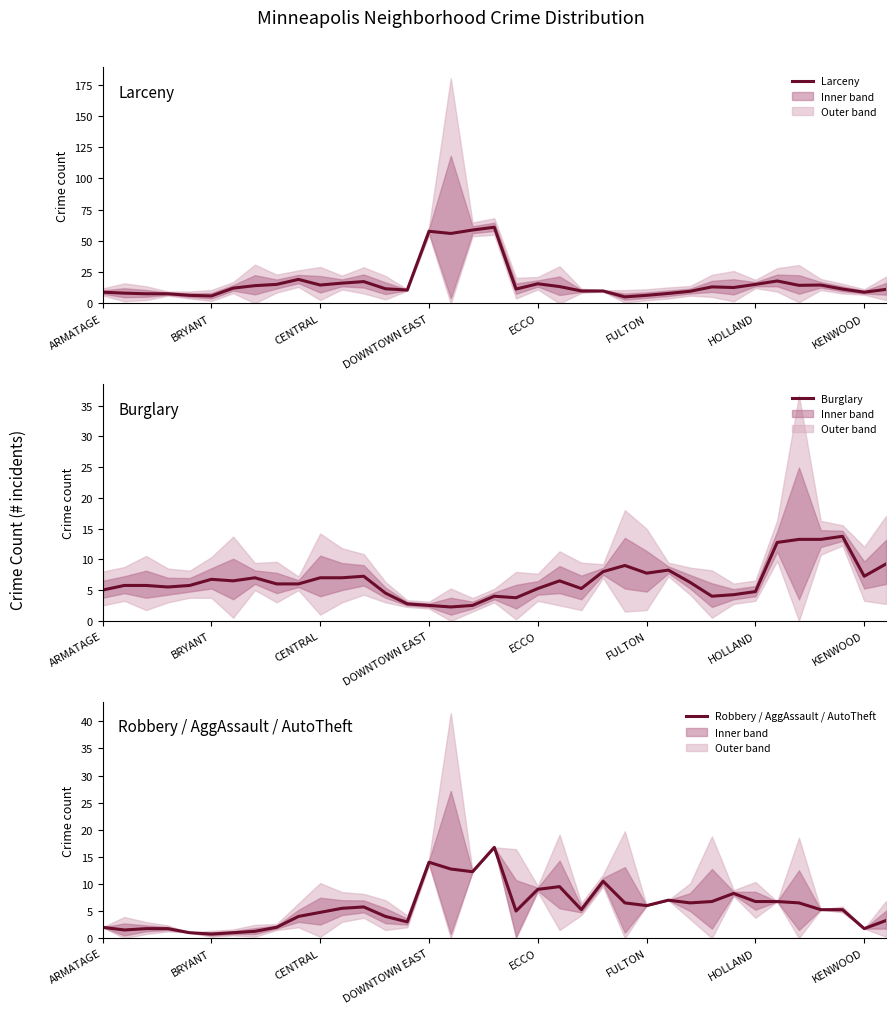

How many interior local peaks does the Robbery / AggAssault / AutoTheft series have?

7